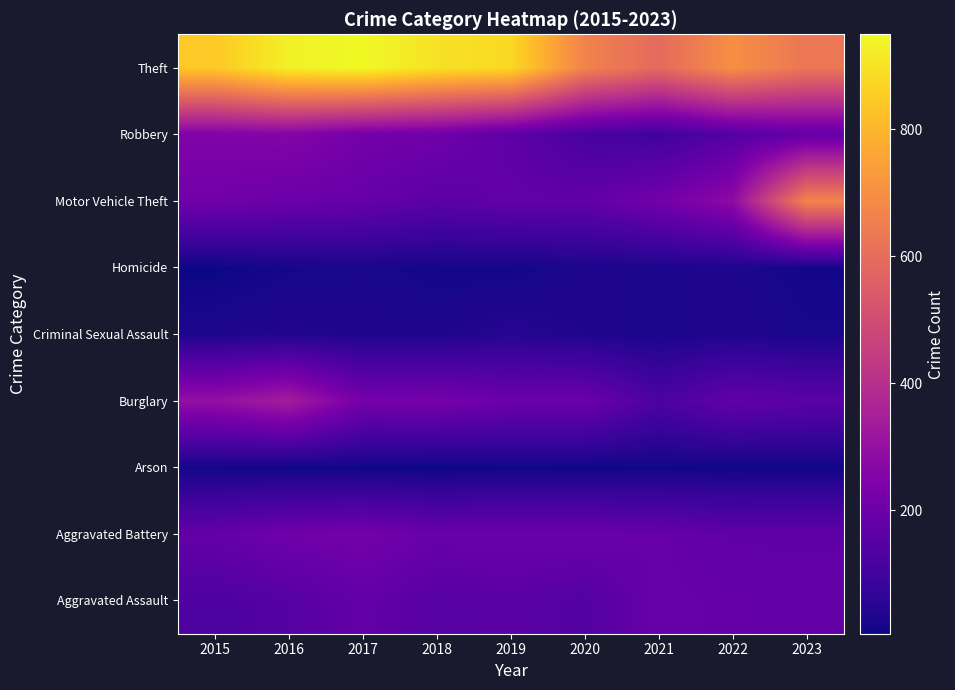

Rank the series by their maximum value, from lowest to highest.

Arson, Homicide, Criminal Sexual Assault, Aggravated Assault, Aggravated Battery, Robbery, Burglary, Motor Vehicle Theft, Theft